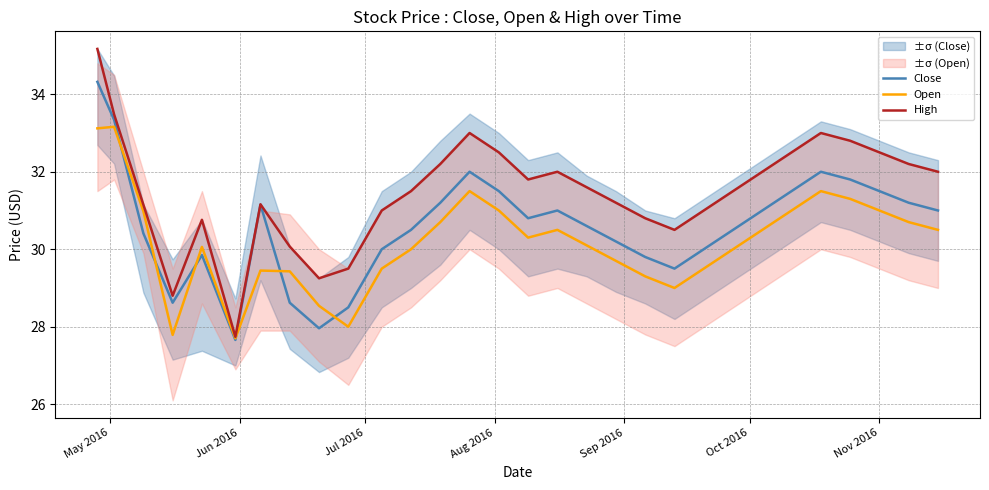

Which series has the largest total across all categories?

High